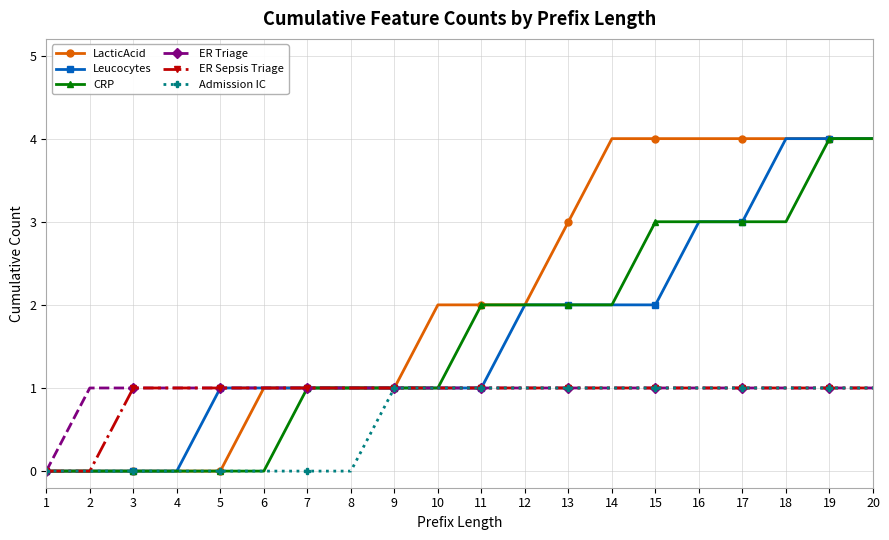

What is the total value across all series at 9?

6